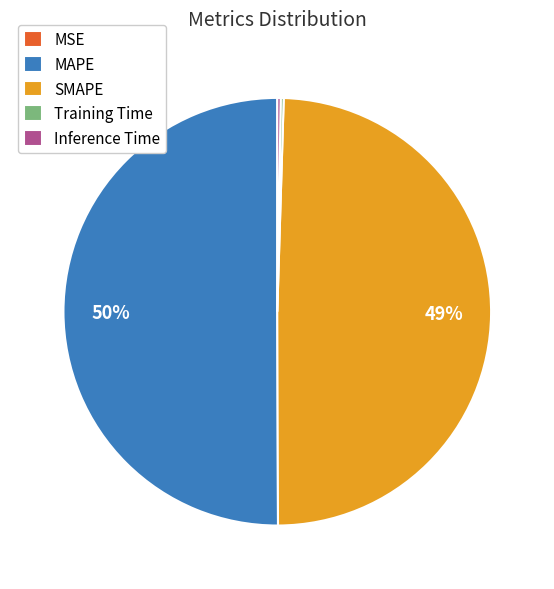

The MAPE slice represents 50% of the pie. True or false?

True